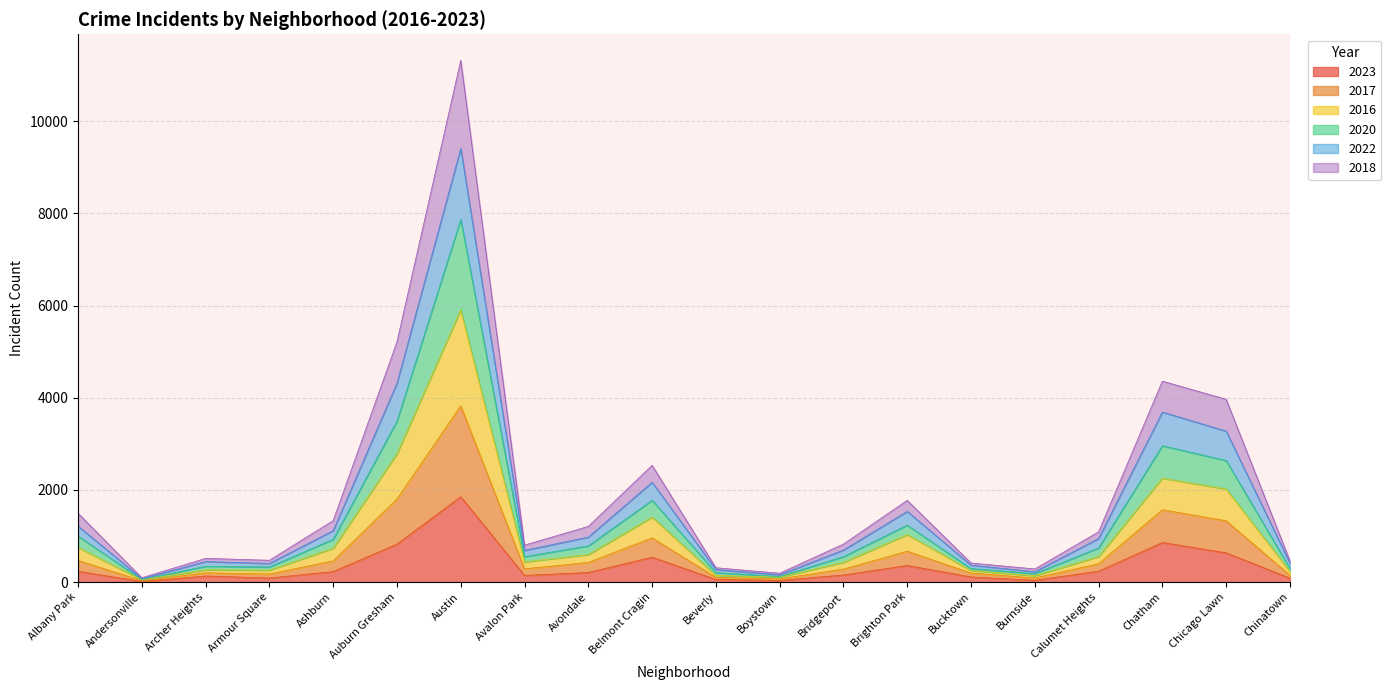

Is the value of 2017 at Avondale greater than the value of 2022 at Auburn Gresham?

No